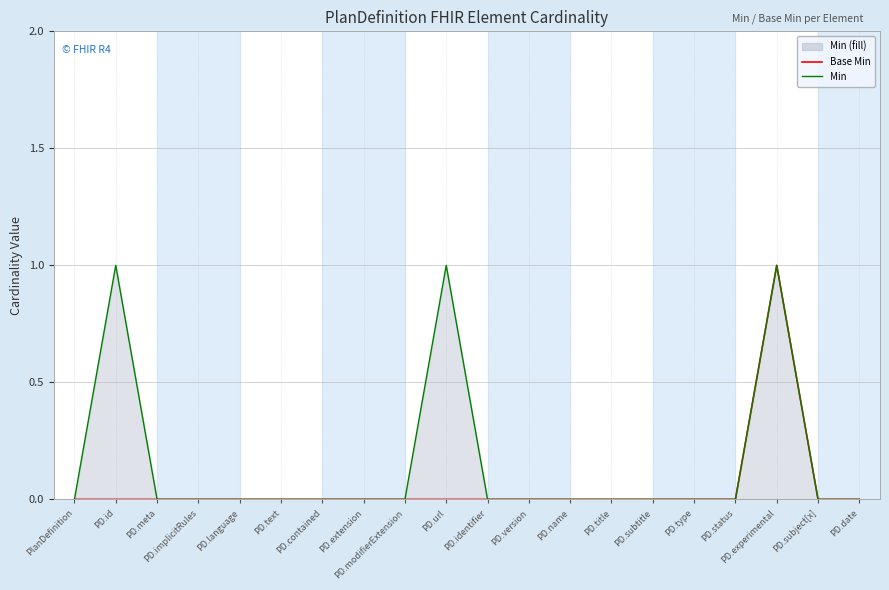

What is the label of the 1st point from the left?

PlanDefinition